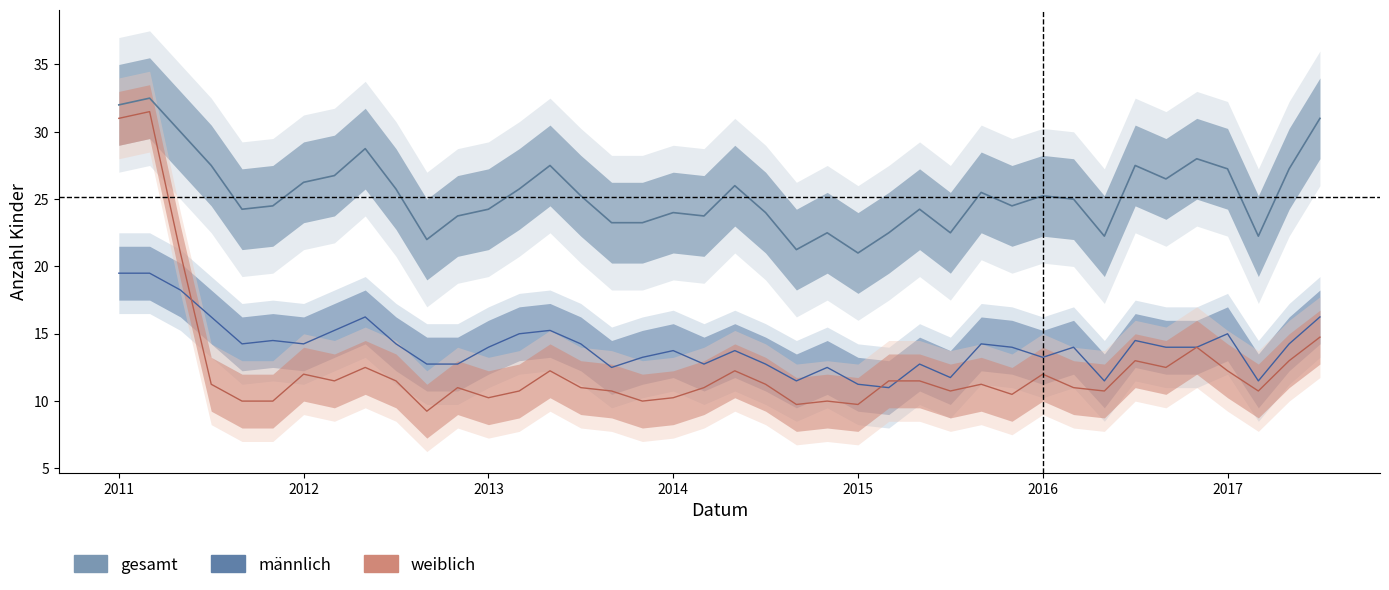

True or false: gesamt has a value of 30 at 2016.

False